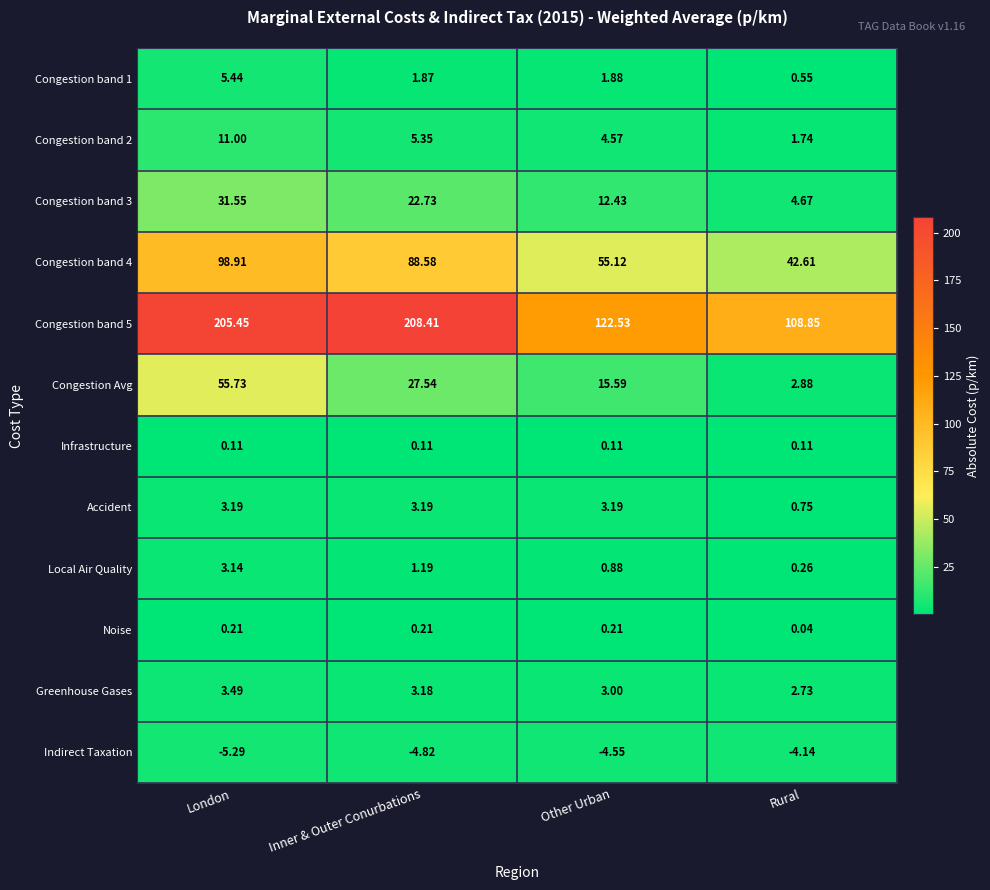

What is the greatest value displayed?

208.4